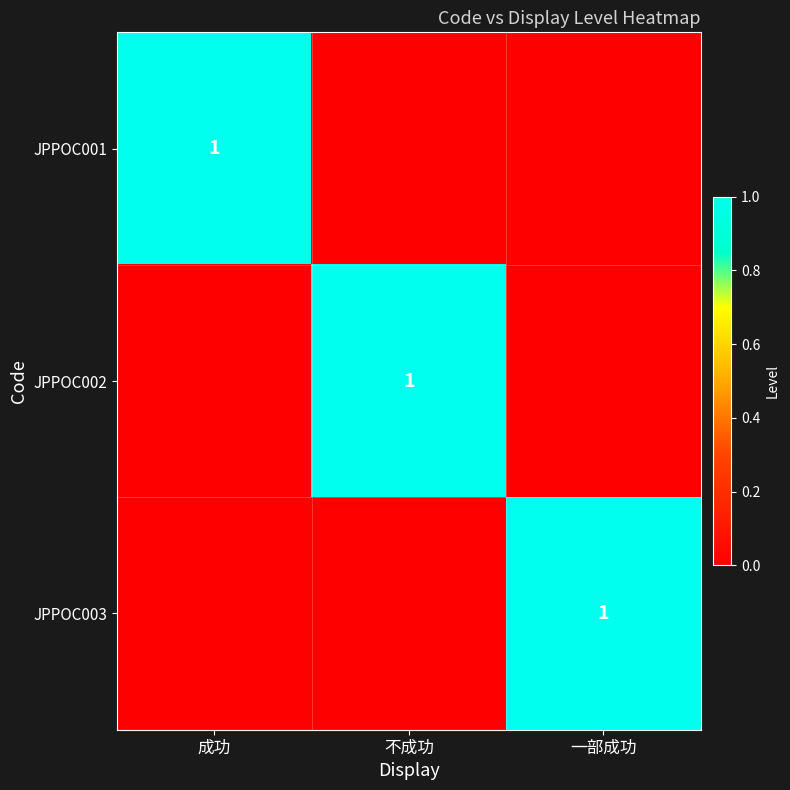

The value of JPPOC001 at 成功 is 0. True or false?

False